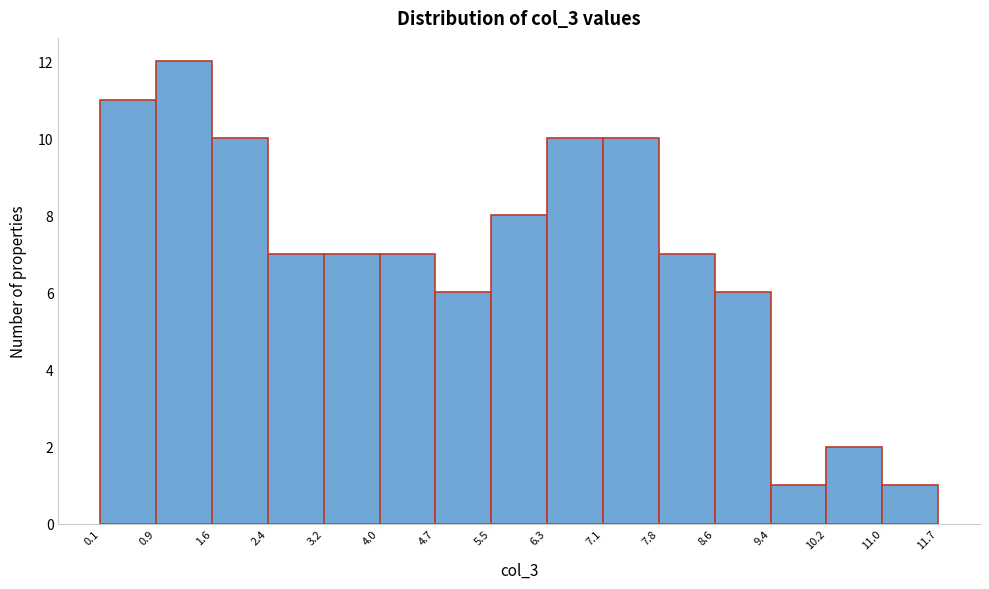

Reading left to right, transcribe this chart: for each bar, give the range it covers on the x-axis and its height. The values are not printed on the chart, so give them approximately, as read against the axis.

0.1 to 0.9: 11
0.9 to 1.6: 12
1.6 to 2.4: 10
2.4 to 3.2: 7
3.2 to 4.0: 7
4.0 to 4.7: 7
4.7 to 5.5: 6
5.5 to 6.3: 8
6.3 to 7.1: 10
7.1 to 7.8: 10
7.8 to 8.6: 7
8.6 to 9.4: 6
9.4 to 10.2: 1
10.2 to 11.0: 2
11.0 to 11.7: 1